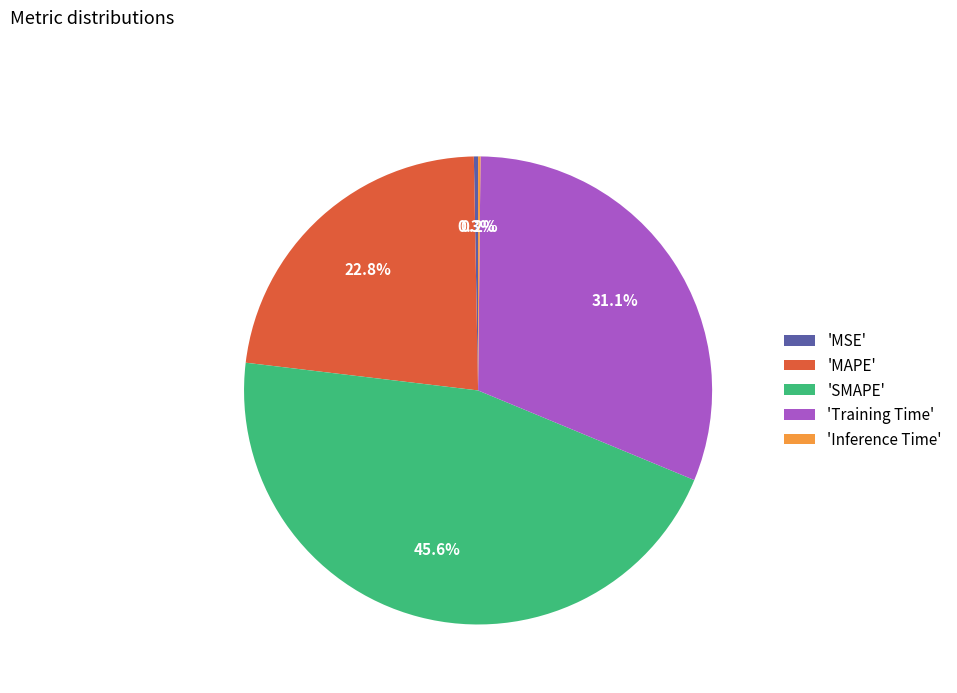

Does any single category account for the majority?

No